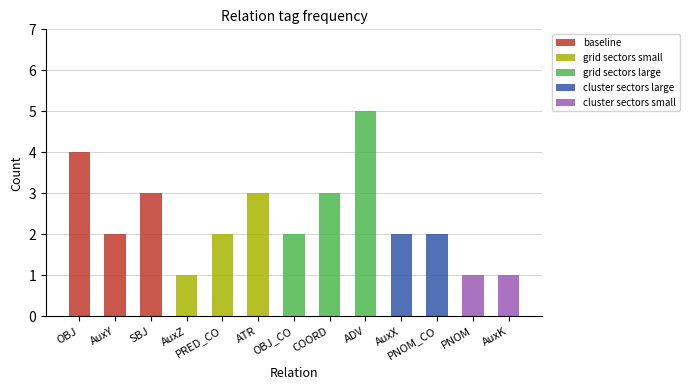

Count the number of categories in the chart.

13